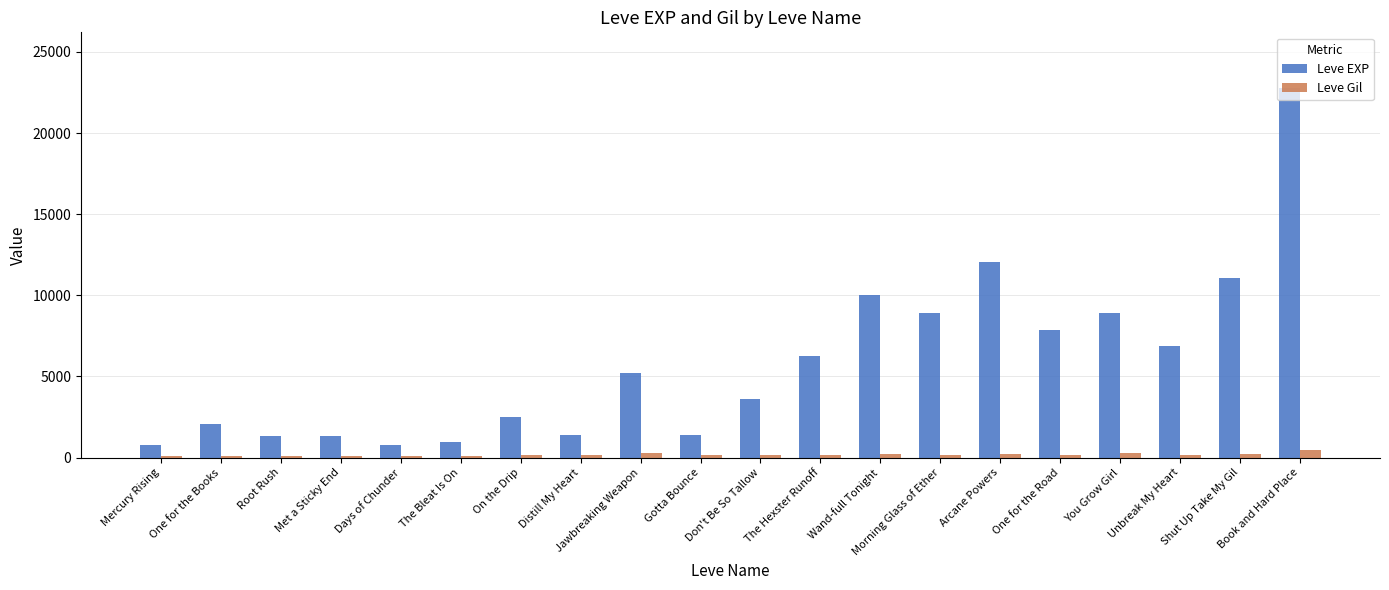

What is the maximum value shown in the chart?

22790